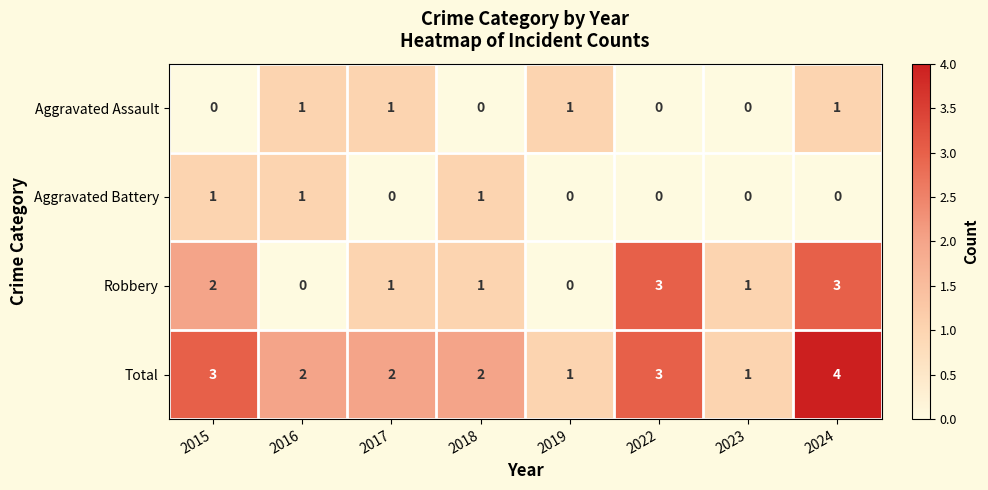

The Aggravated Battery series shows 0 at 2019. True or false?

True